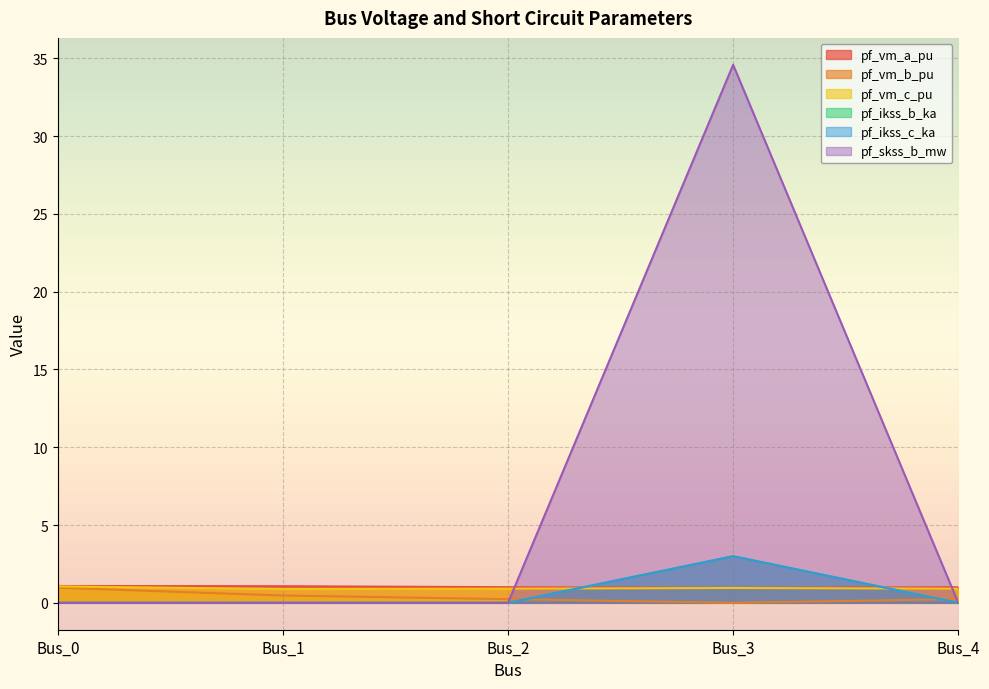

What is the total value across all series at Bus_4?

2.2